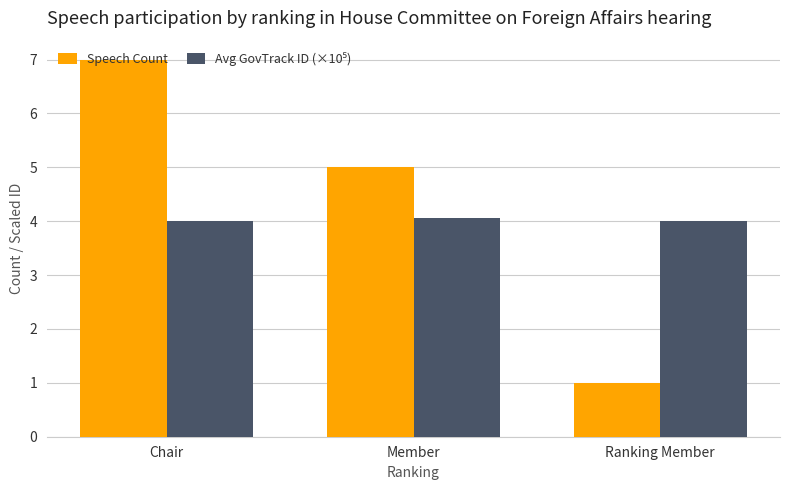

What value does the Speech Count series have at Chair?

7.0